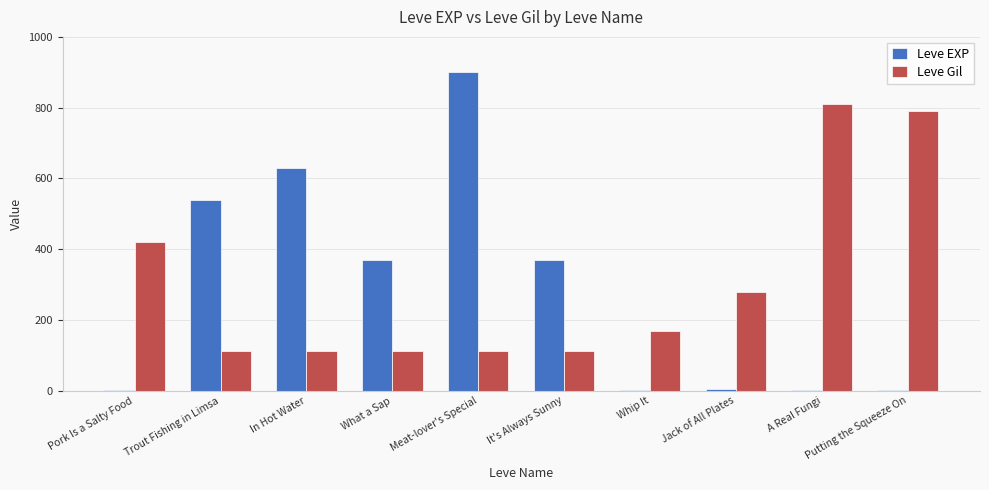

What are all the series names shown in the legend?

Leve EXP, Leve Gil